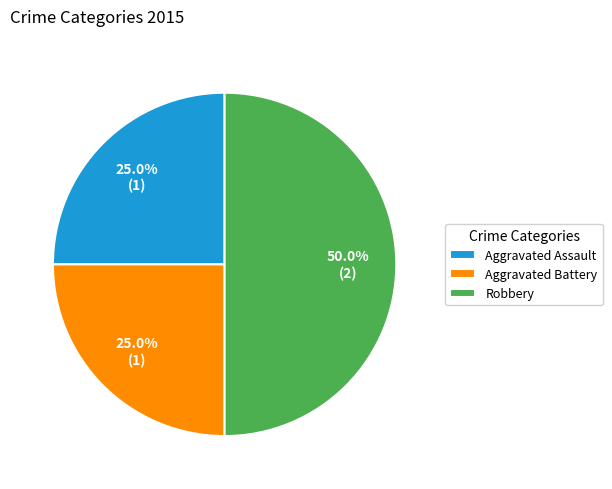

To the nearest percent, what is the combined percentage of Robbery and Aggravated Battery?

75%